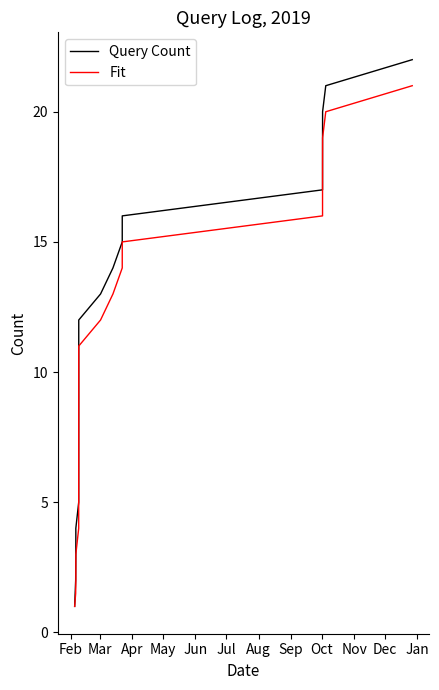

Which series has the widest spread of values?

Query Count